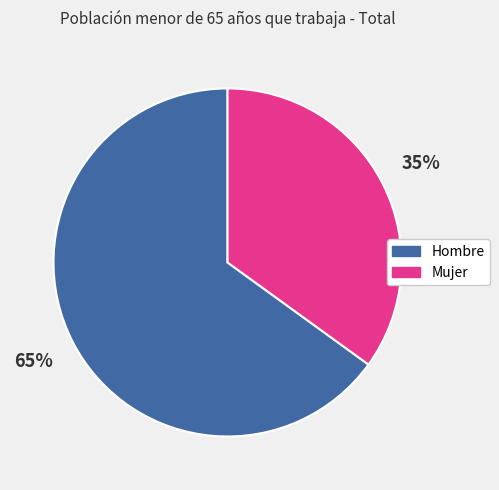

The Mujer slice represents 35% of the pie. True or false?

True